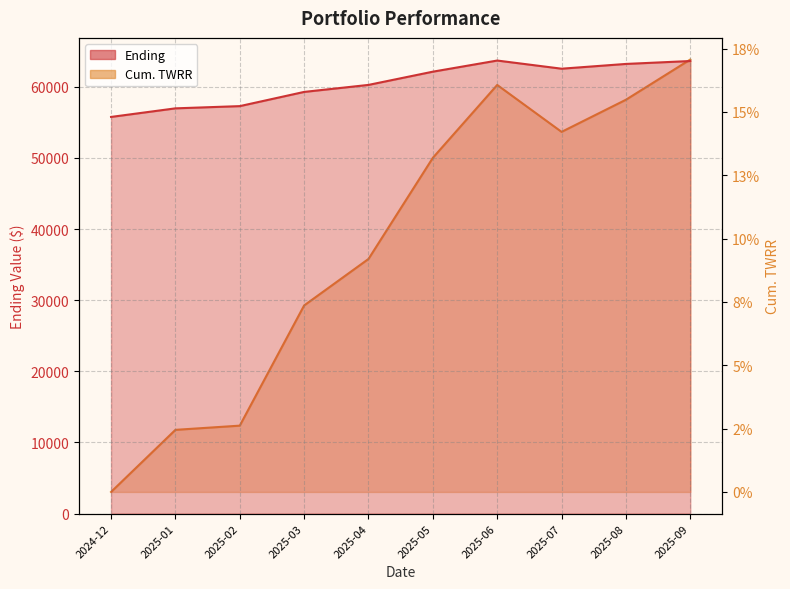

At which category does Ending reach its first local peak?

2025-06